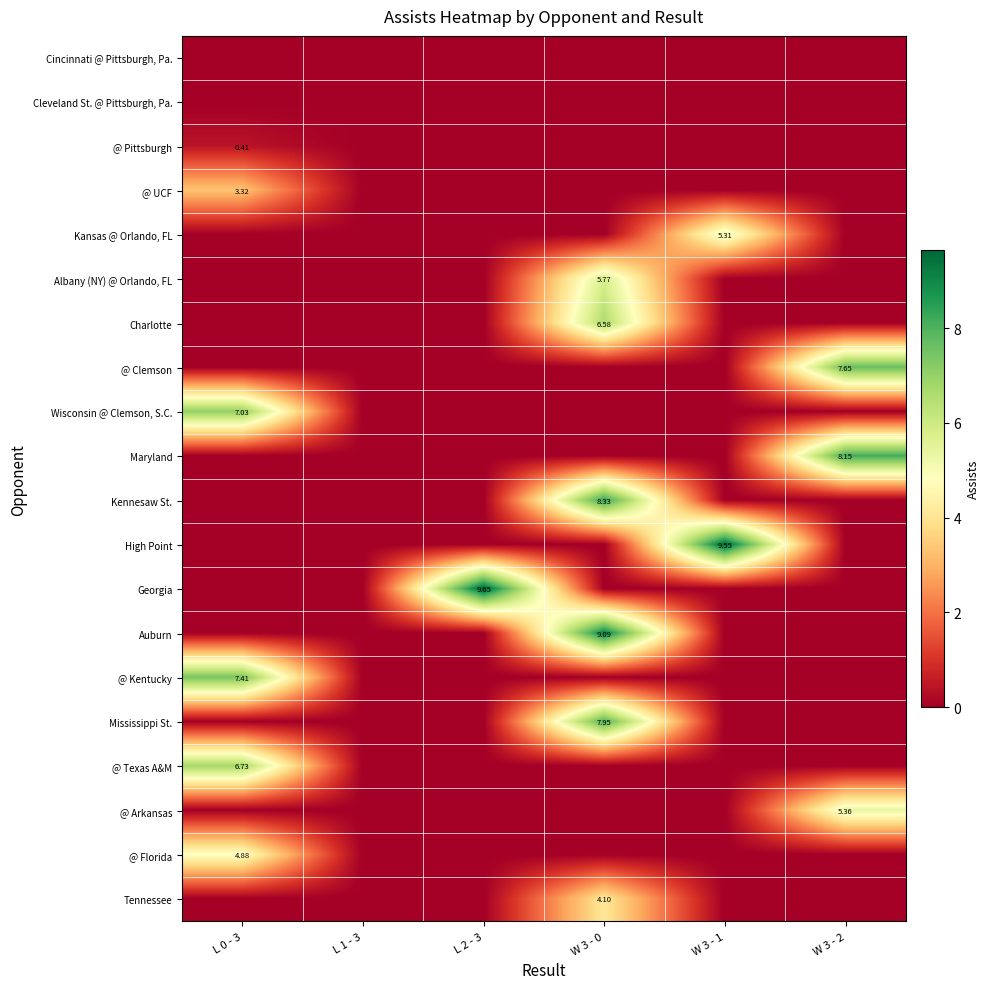

At which label does Maryland reach its minimum?

L 0 - 3